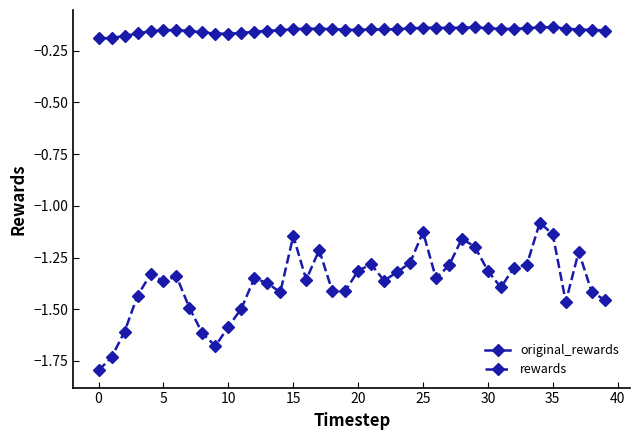

What is the sum of all original_rewards values?

-6.0